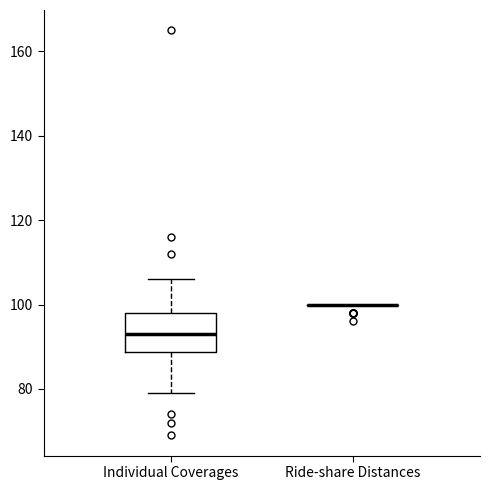

Where does the median line of the box for Individual Coverages sit on the y-axis? The values are not printed on the chart, so give them approximately, as read against the axis.

94